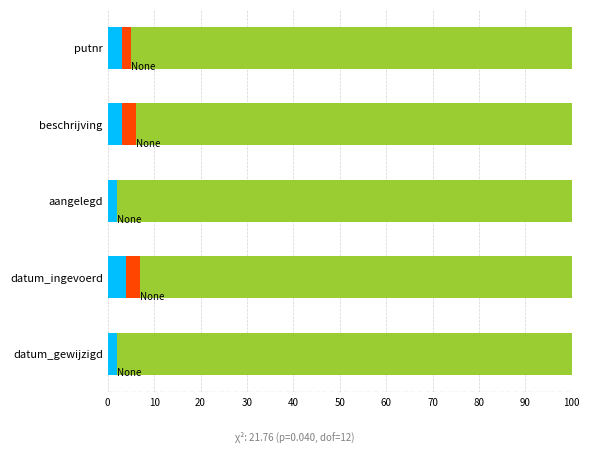

At which label is the value closest to 2?

aangelegd